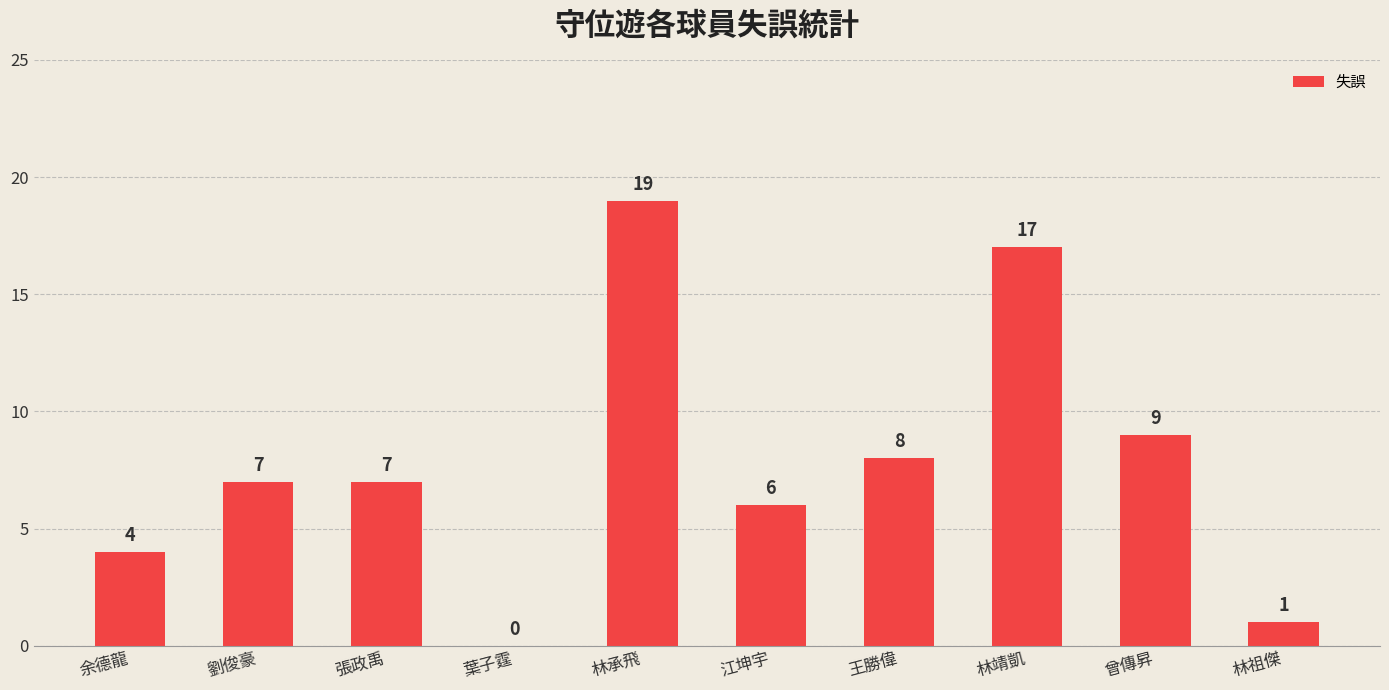

Reading right to left, list all the values displayed in this chart.

林祖傑=1	曾傳昇=9	林靖凱=17	王勝偉=8	江坤宇=6	林承飛=19	葉子霆=0	張政禹=7	劉俊豪=7	余德龍=4